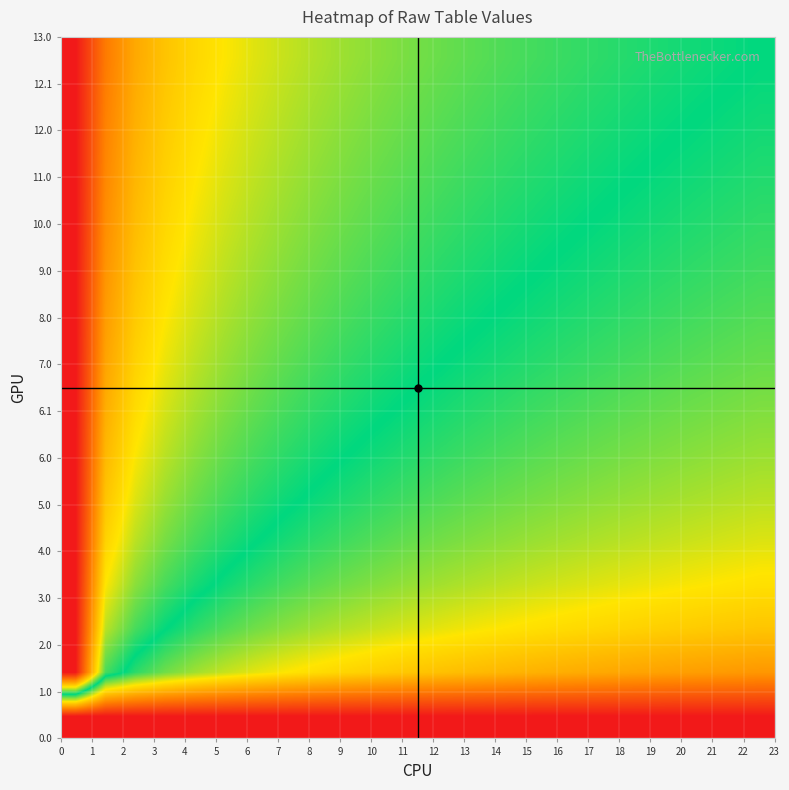

At how many categories does at least one series exceed 0?

23